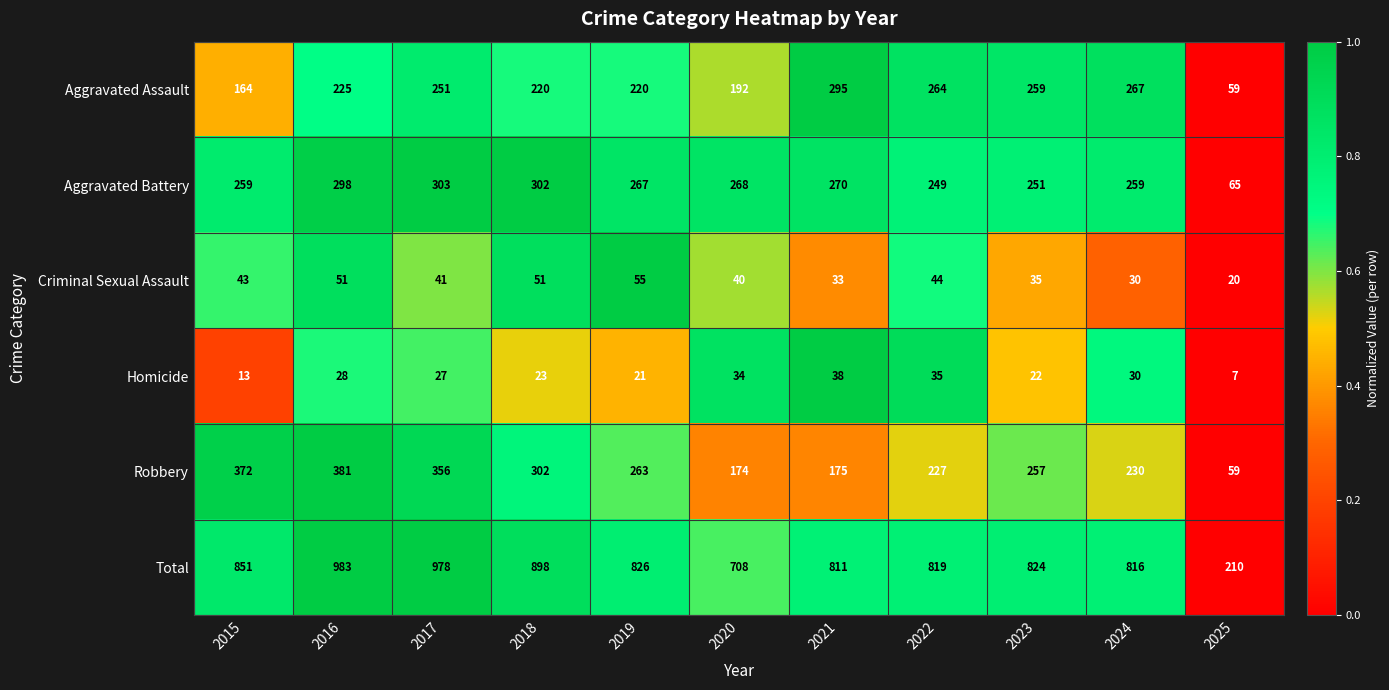

Between 2022 and 2025, which series saw the biggest shift?

Total